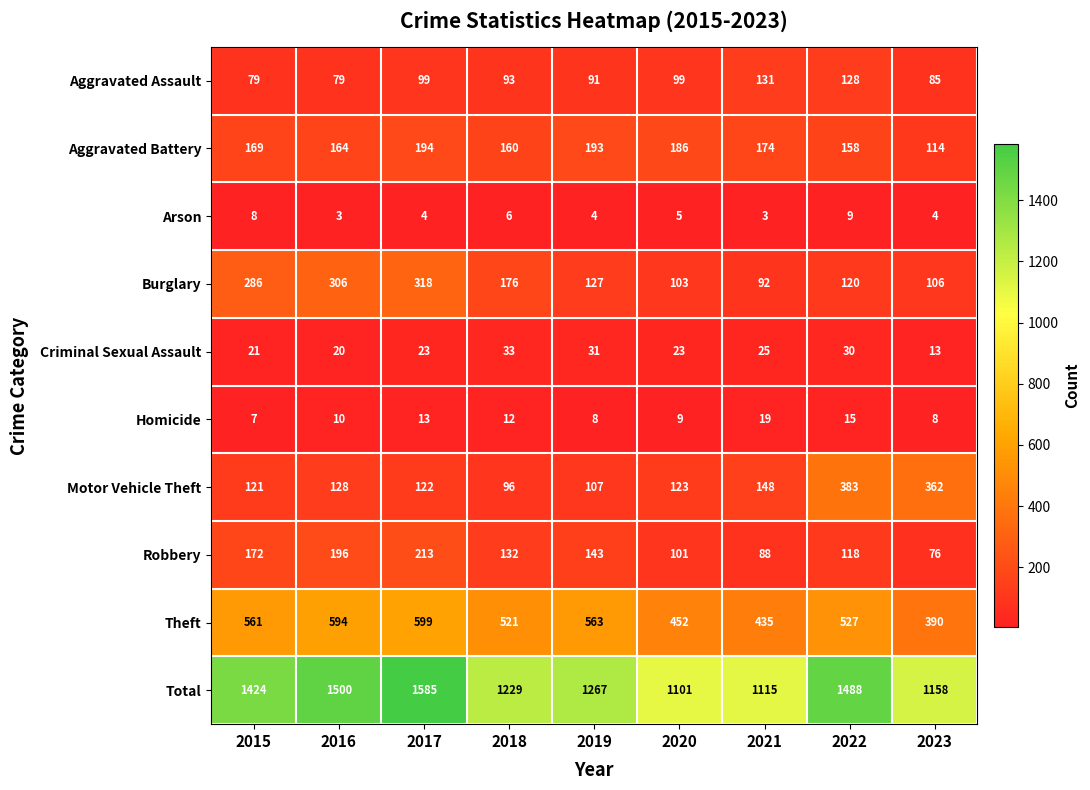

Is it true that Criminal Sexual Assault equals 52 at 2019?

False